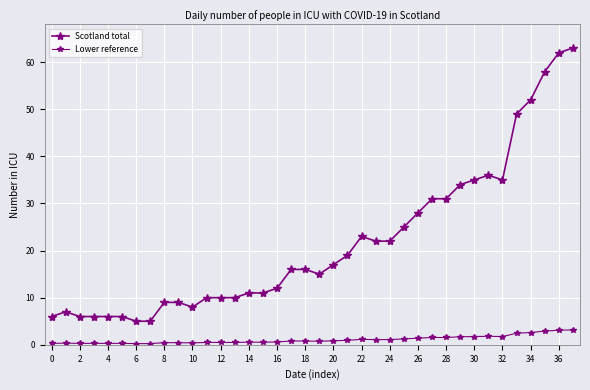

Does the chart have visible grid lines?

Yes